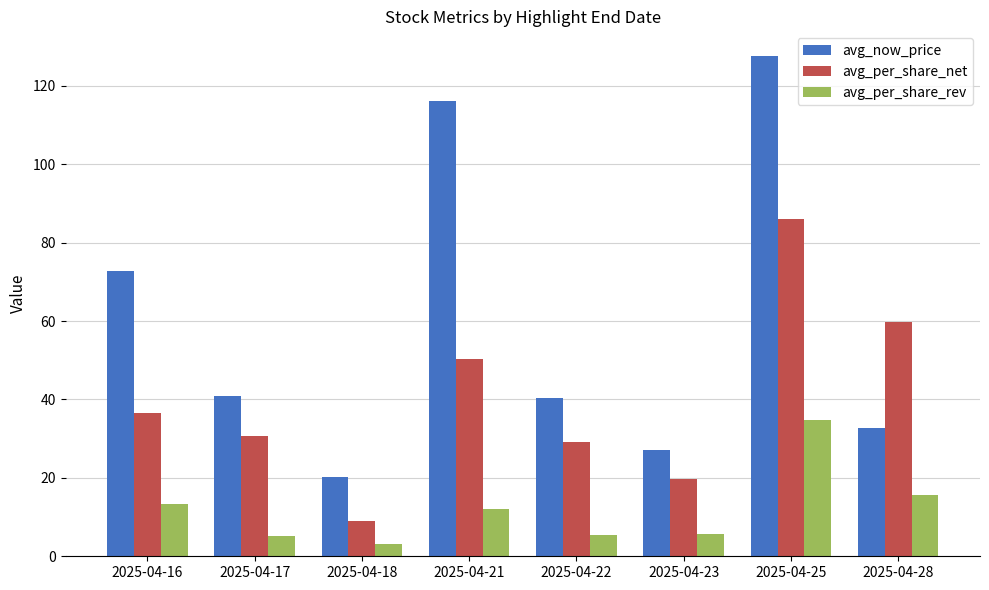

What is the average value of the avg_per_share_rev series?

11.9